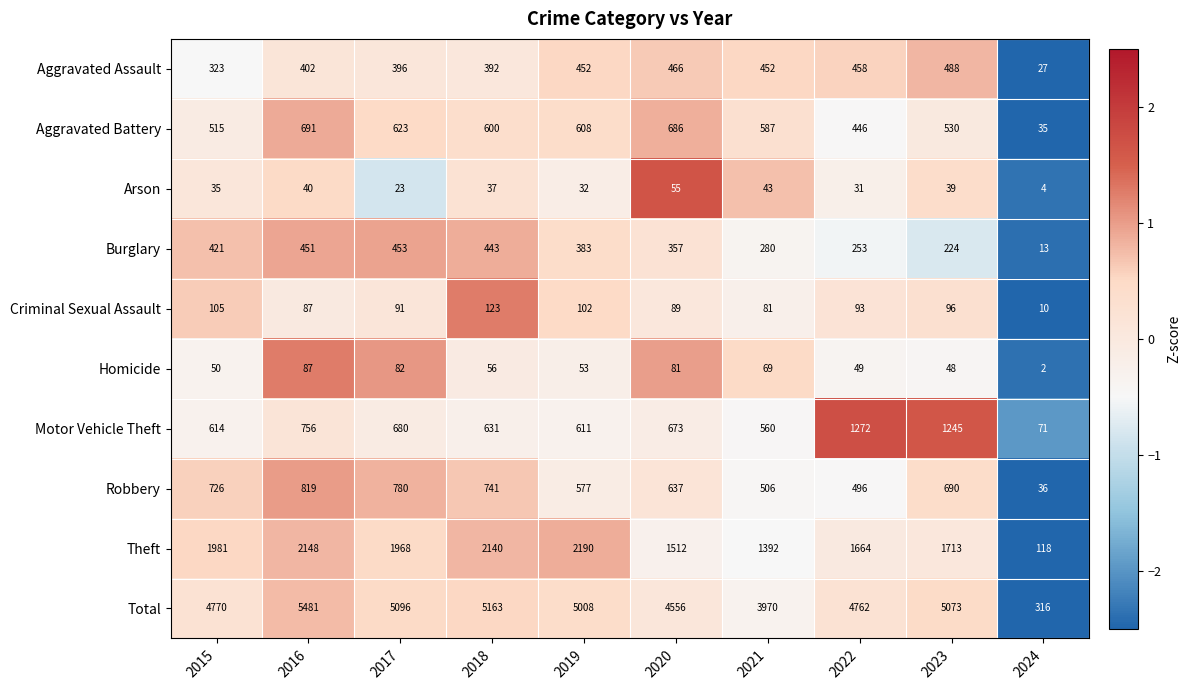

Count the number of categories in the chart.

10